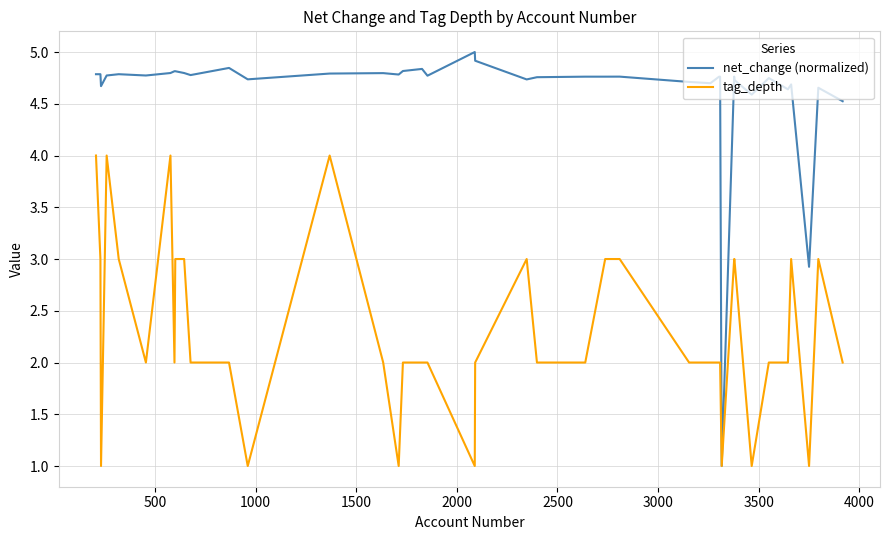

Which series has the largest range (max minus min)?

net_change (normalized)